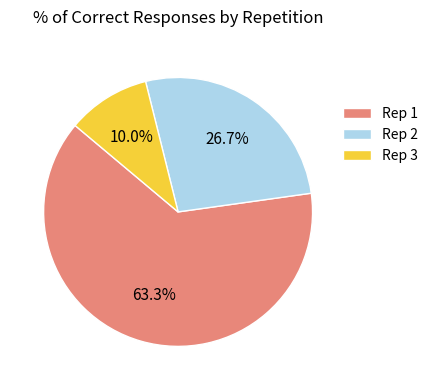

What is the largest slice in the pie chart?

Rep 1